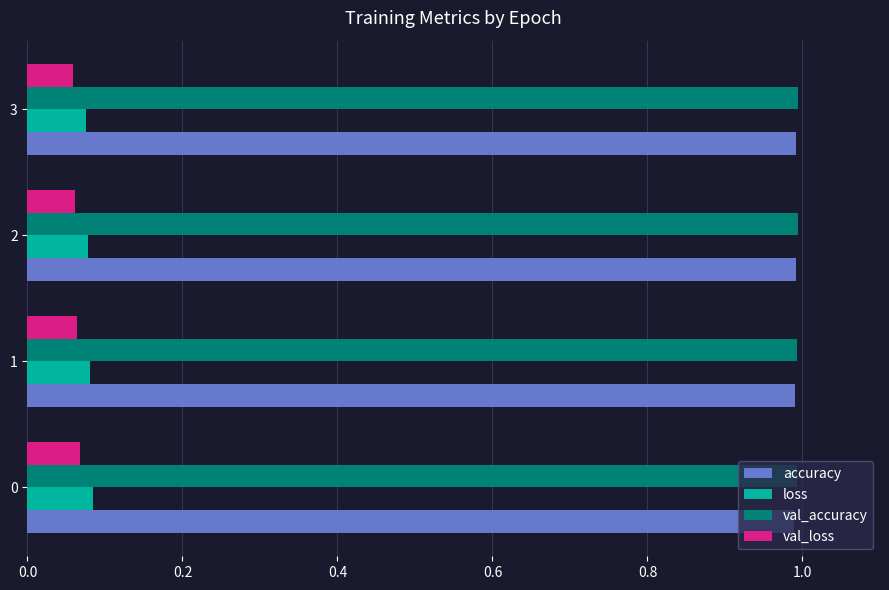

What is the lowest value of the val_accuracy series?

1.0